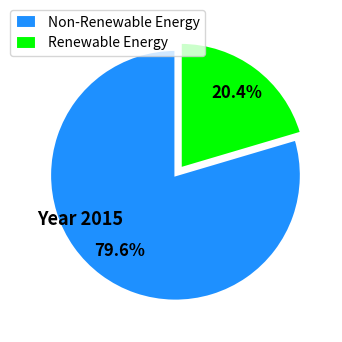

Count the number of slices in the pie.

2